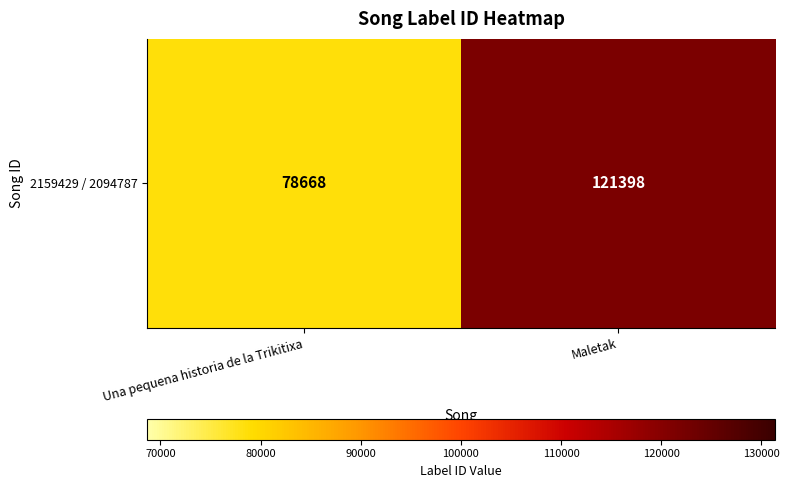

What is the average value?

100033